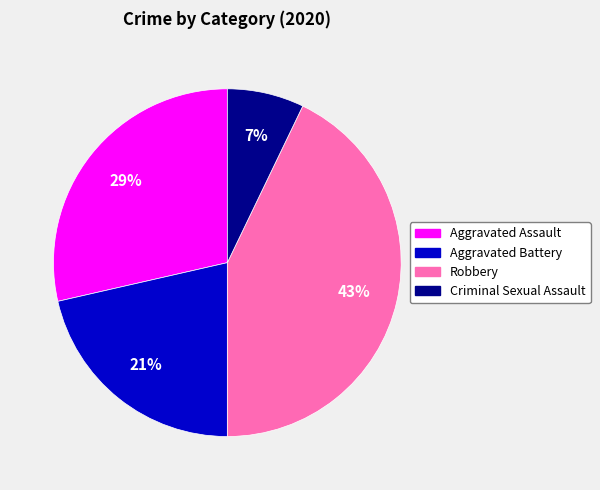

Does Robbery represent more than half of the total?

No